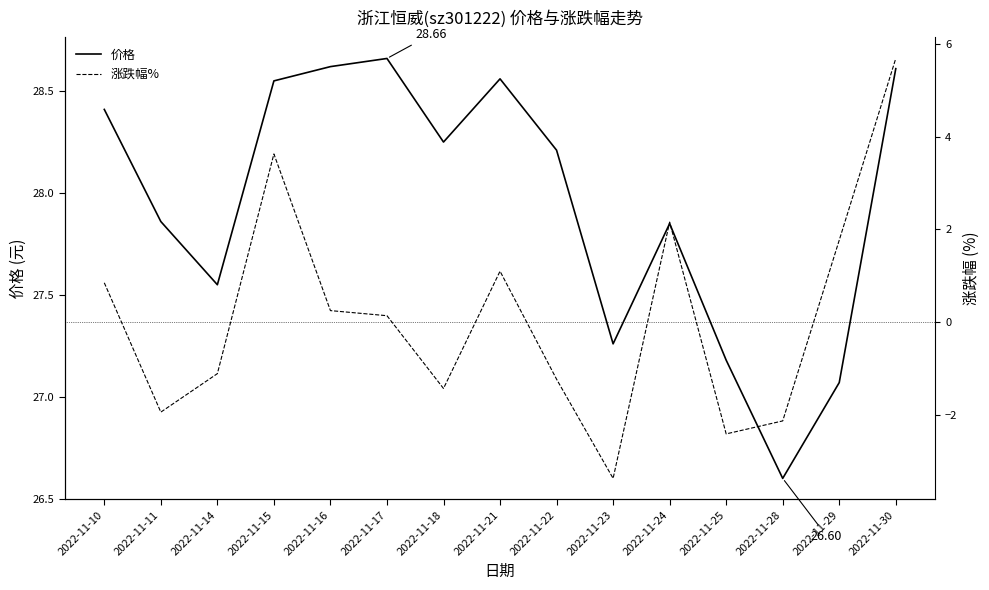

How many positive values does the 涨跌幅% series have?

8